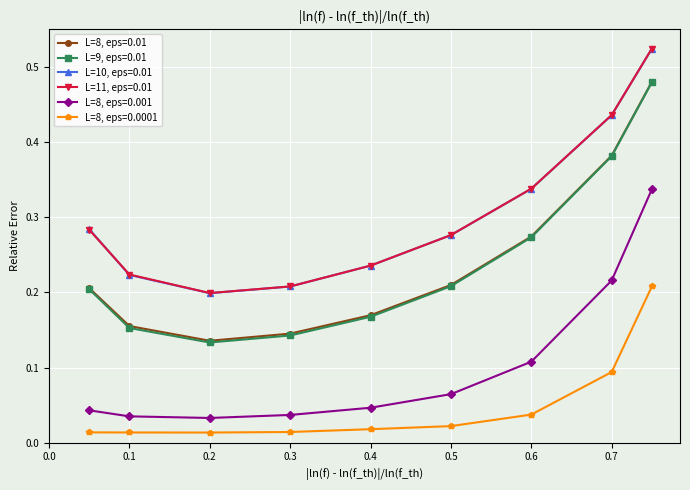

How many series are shown in this chart?

6